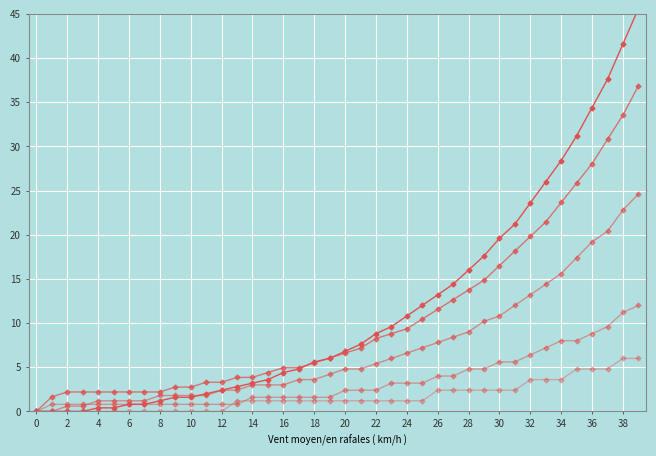

True or false: col_5 has more than 2 interior local peaks.

False